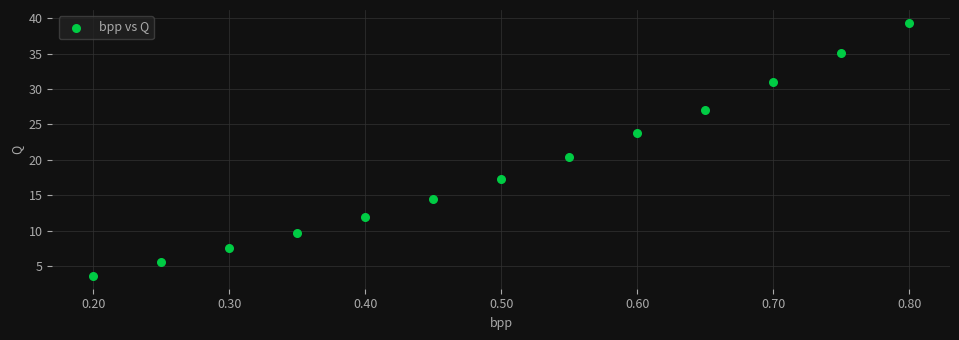

What Y value in the scatter plot is closest to 21?

20.4